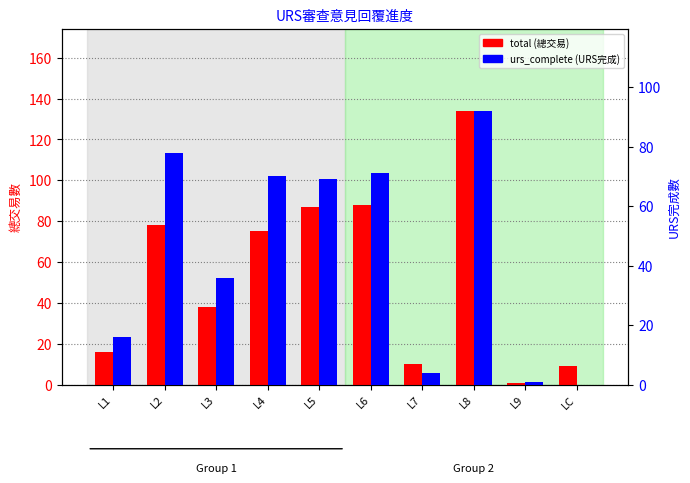

The value of urs_complete at L9 is 2. True or false?

False